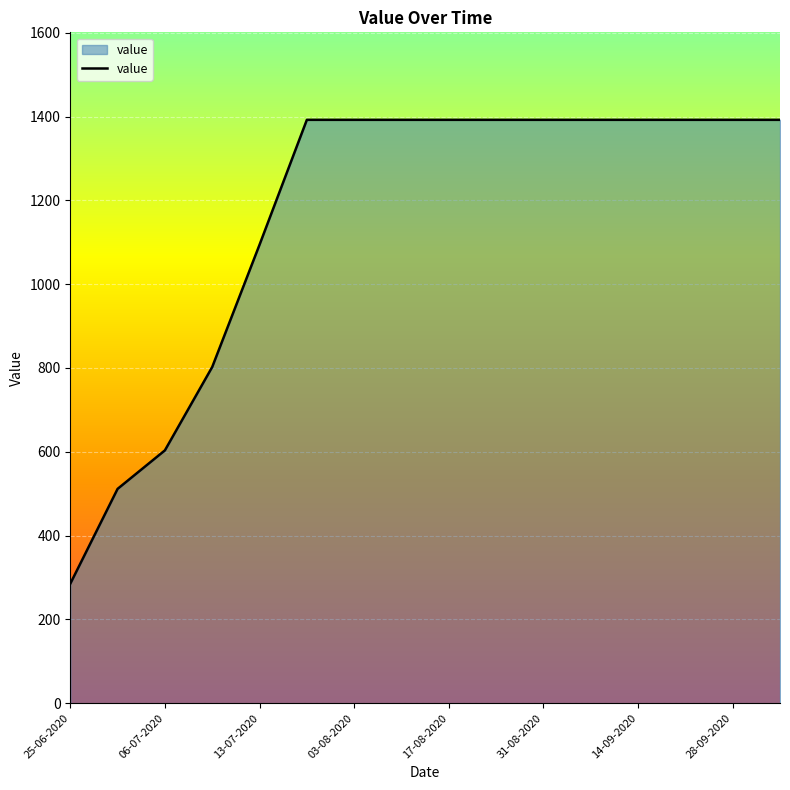

What is the greatest value displayed?

1392.2